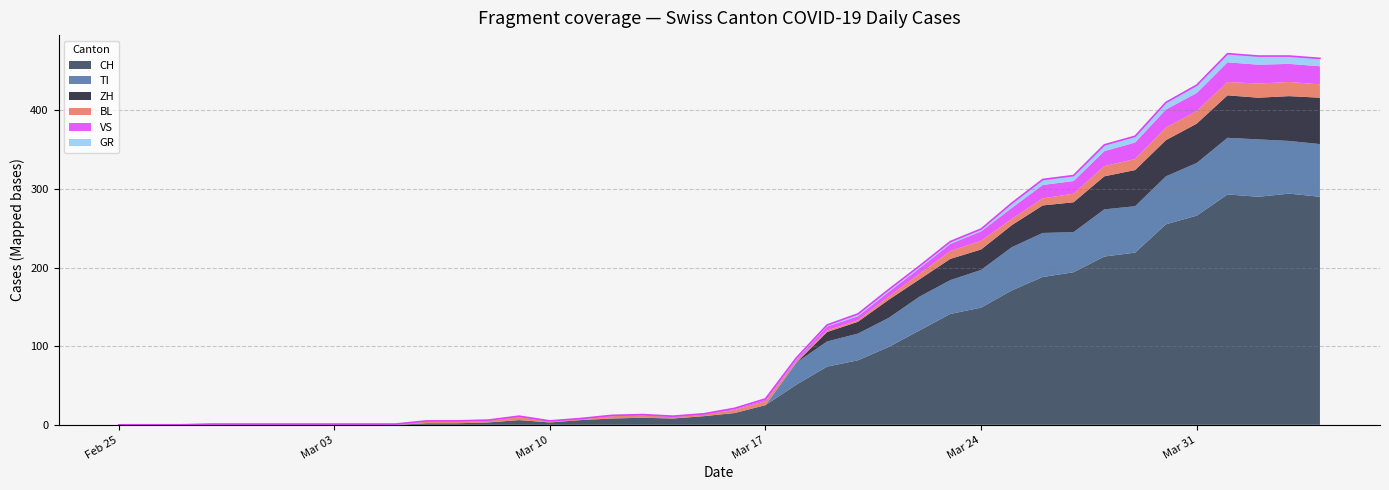

What are all the series names shown in the legend?

CH, TI, ZH, BL, VS, GR